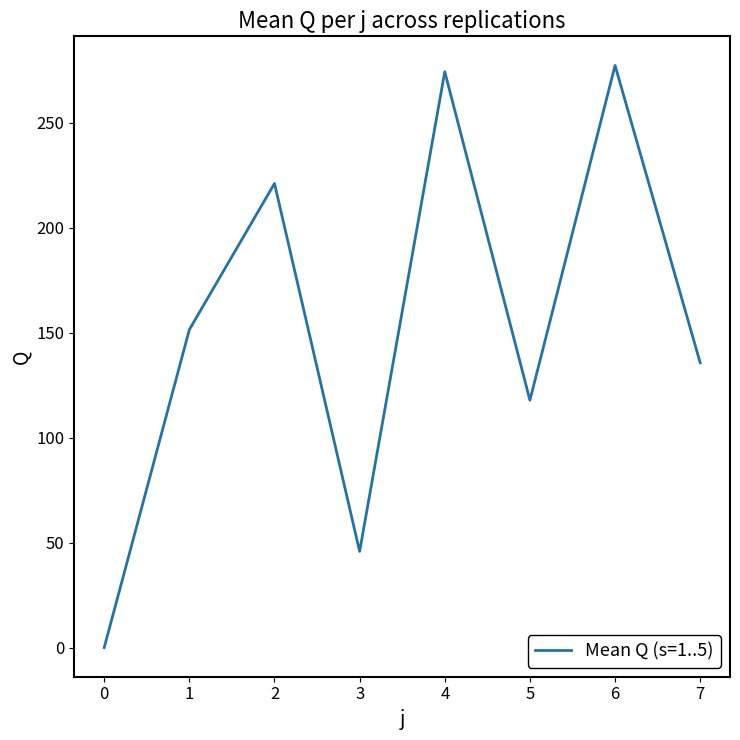

What is the ratio of the value at 1 to the value at 3?

3.3